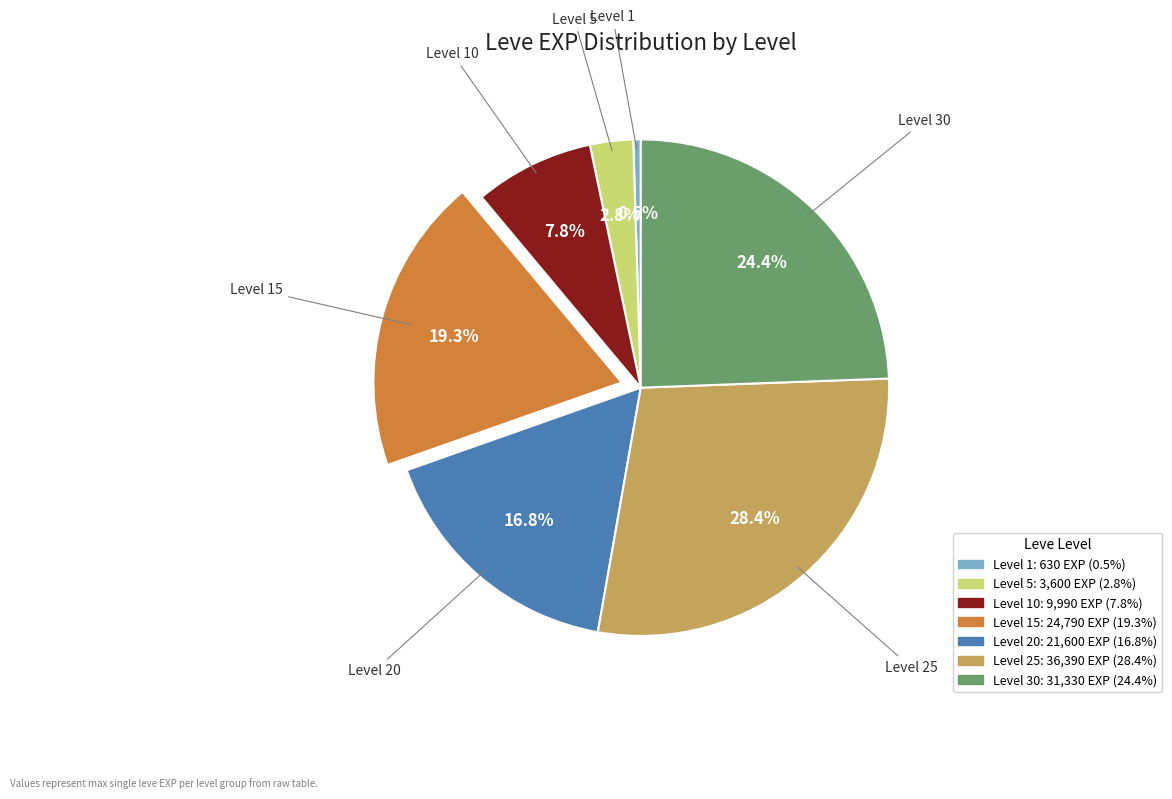

Does any single category account for the majority?

No